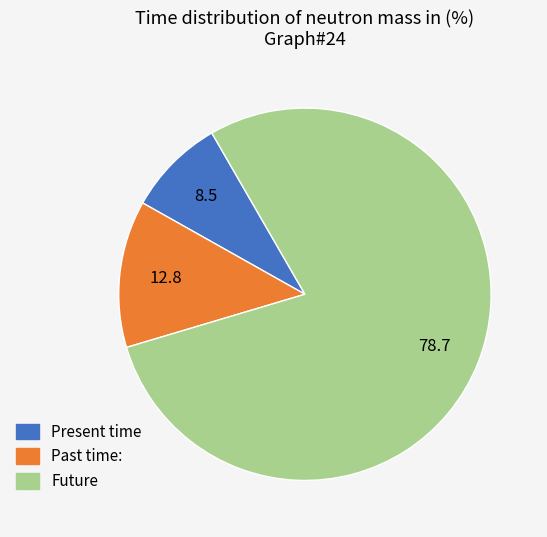

Is there a majority slice in this chart?

Yes